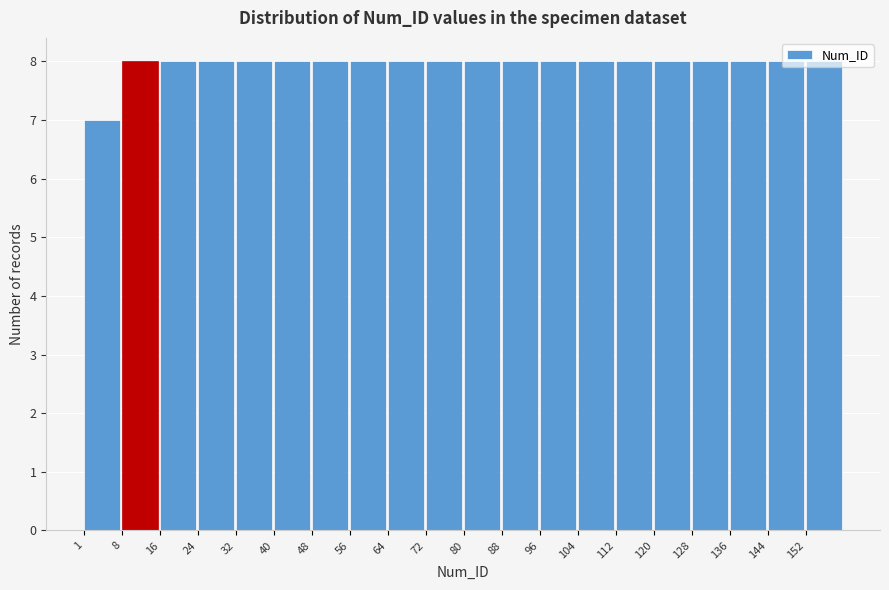

Reading left to right, transcribe this chart: for each bar, give the range it covers on the x-axis and its height. Neither the bar edges nor the heights are printed on the chart, so give them approximately, as read against the axes.

1 to 9: 7
9 to 17: 8
17 to 25: 8
25 to 33: 8
33 to 41: 8
41 to 49: 8
49 to 57: 8
57 to 65: 8
65 to 73: 8
73 to 81: 8
81 to 88: 8
88 to 96: 8
96 to 104: 8
104 to 112: 8
112 to 120: 8
120 to 128: 8
128 to 136: 8
136 to 144: 8
144 to 152: 8
152 to 160: 8